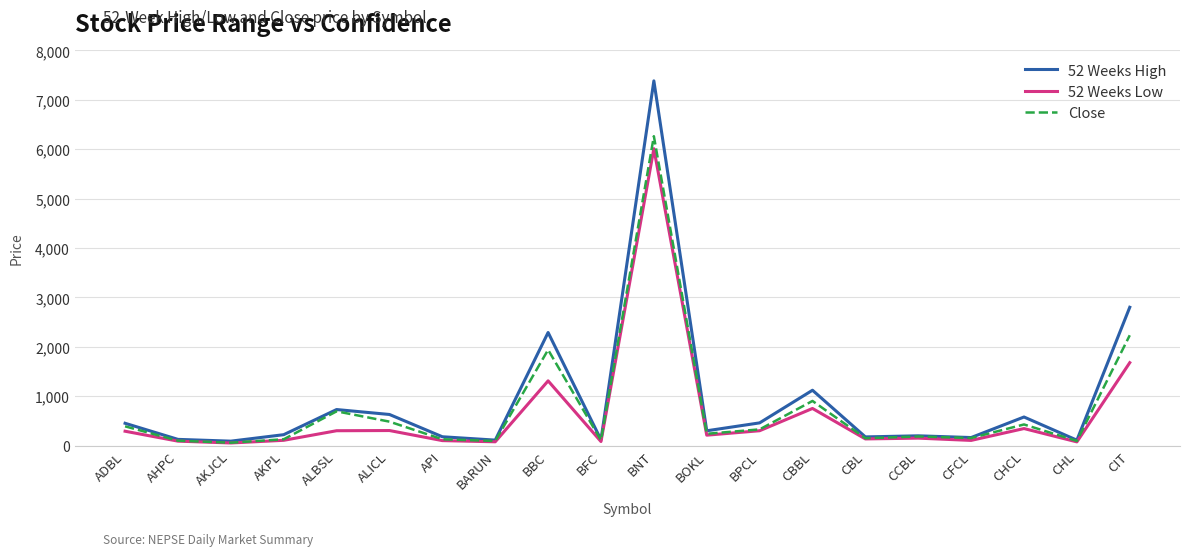

Is it true that 52 Weeks Low equals 9168 at BNT?

False